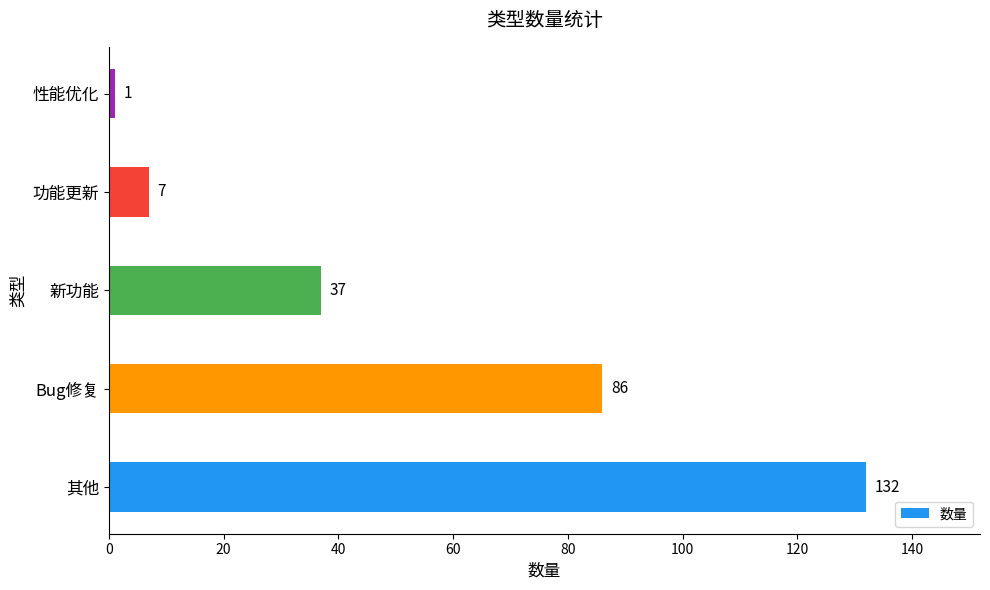

Are the bars horizontal?

Yes